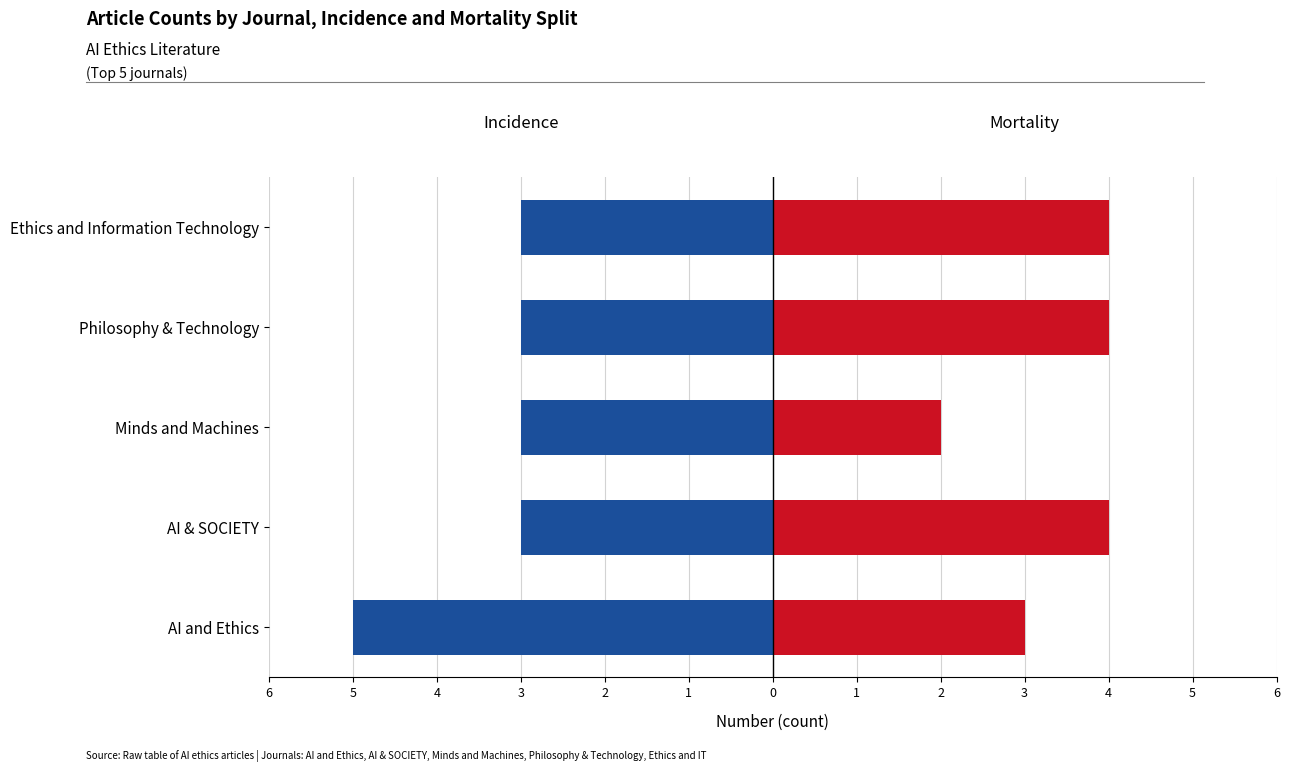

What is the sum of all Mortality values?

17